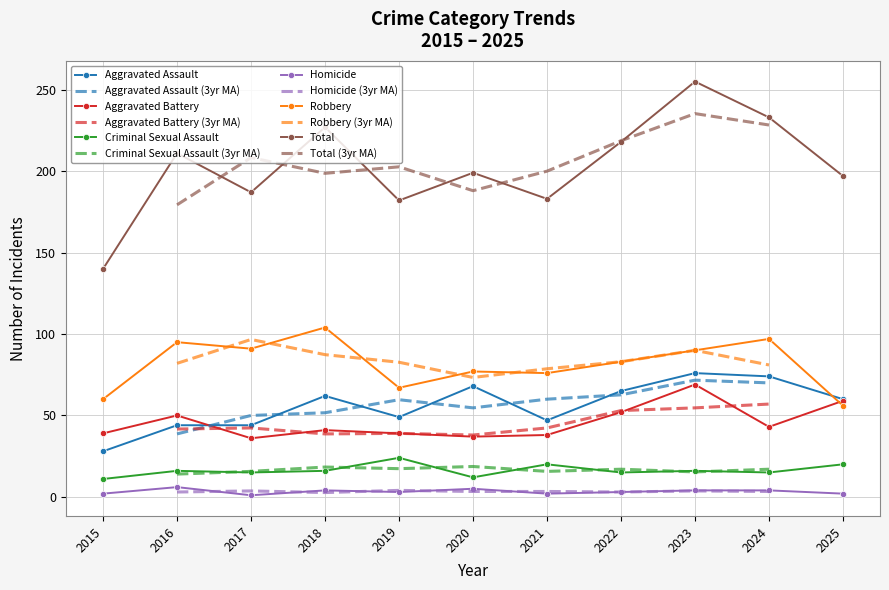

The value of Aggravated Battery at 2022 is 80. True or false?

False